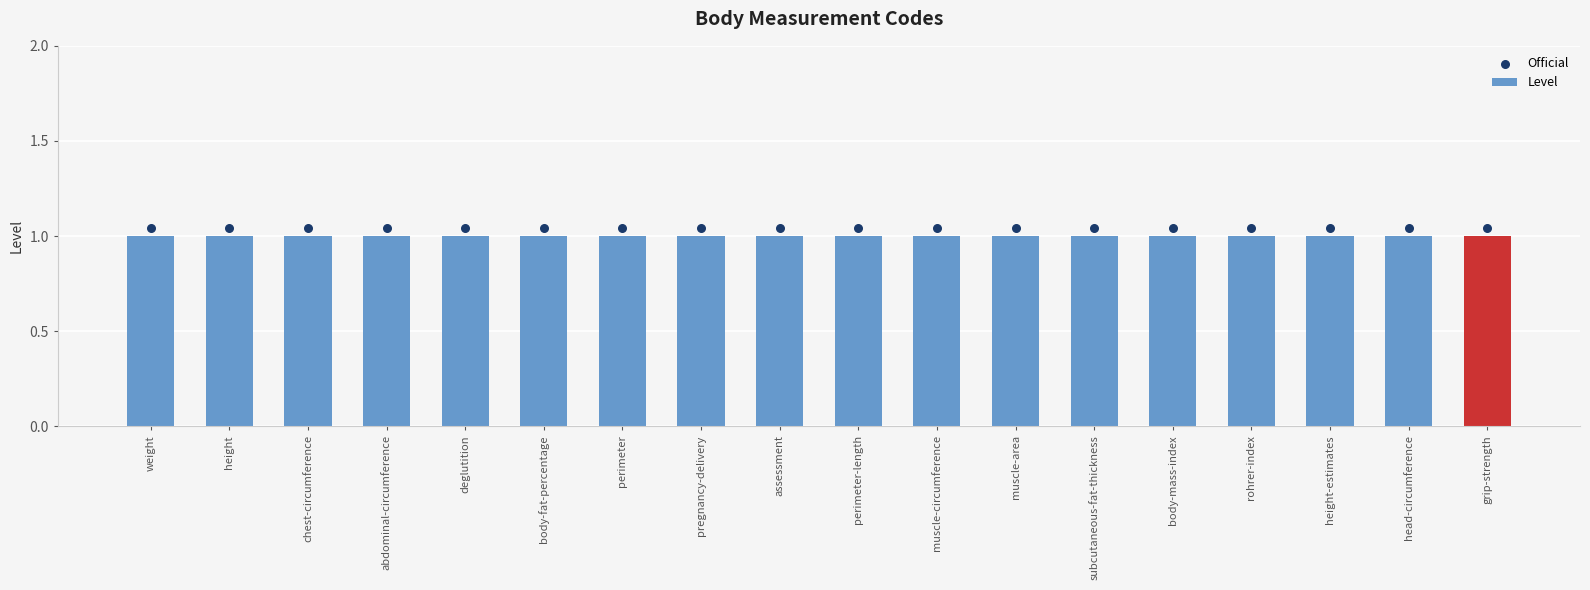

Which series has the largest total across all categories?

Official